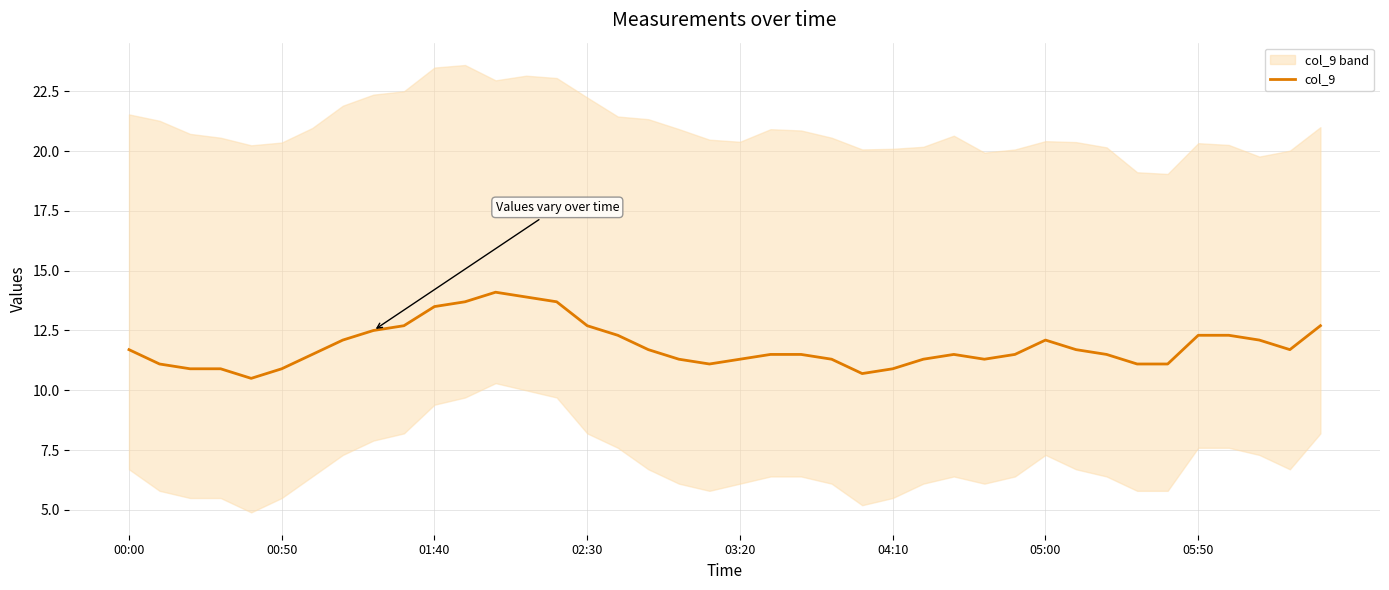

Does the chart display data point markers on the line(s)?

No